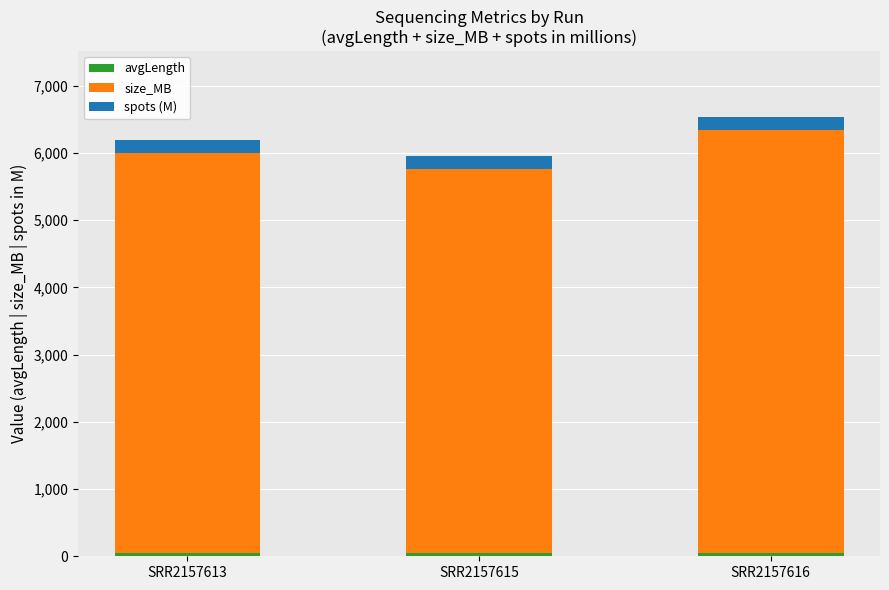

Which series has the largest range (max minus min)?

size_MB